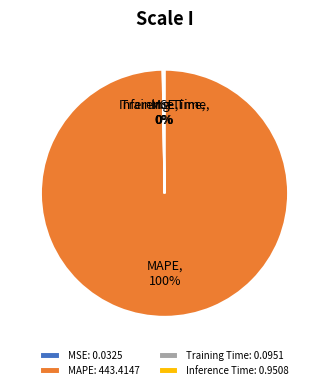

To the nearest percent, what is the difference between the largest and smallest slice percentages?

100%